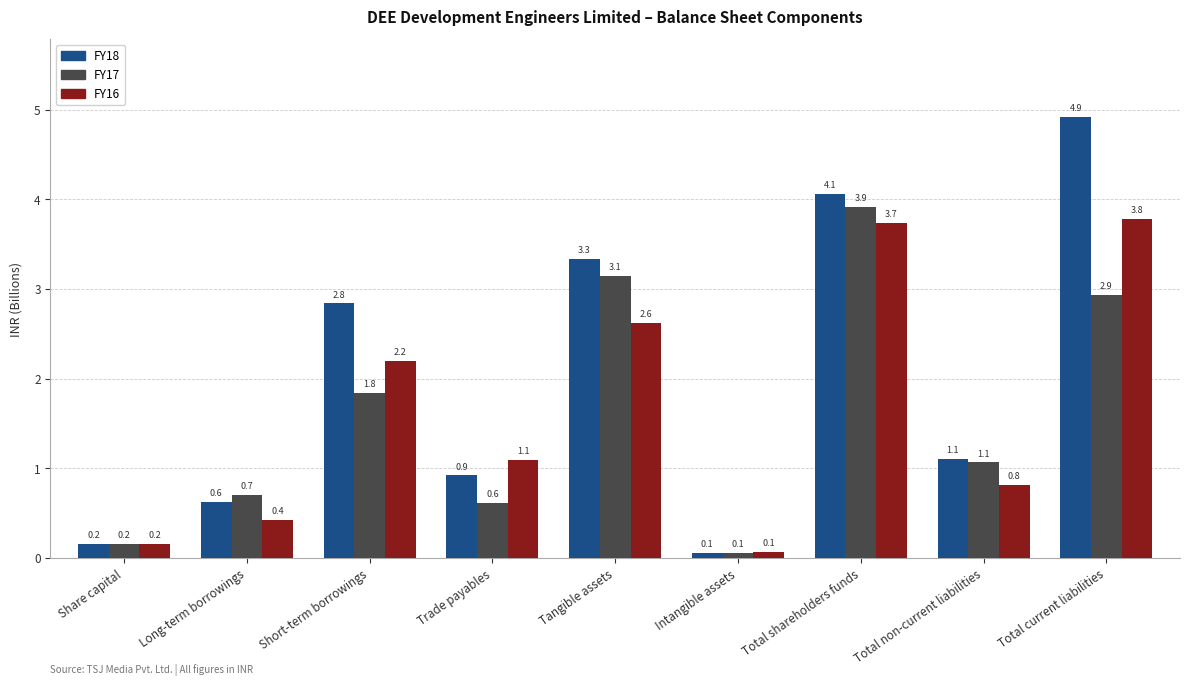

Where is FY18 nearest to the value 2?

Short-term borrowings